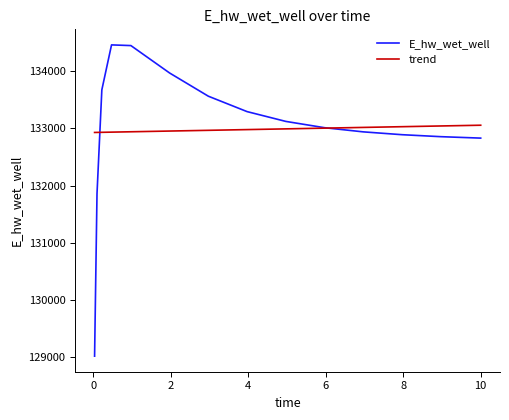

List the series in order of their peak value, lowest first.

trend, E_hw_wet_well